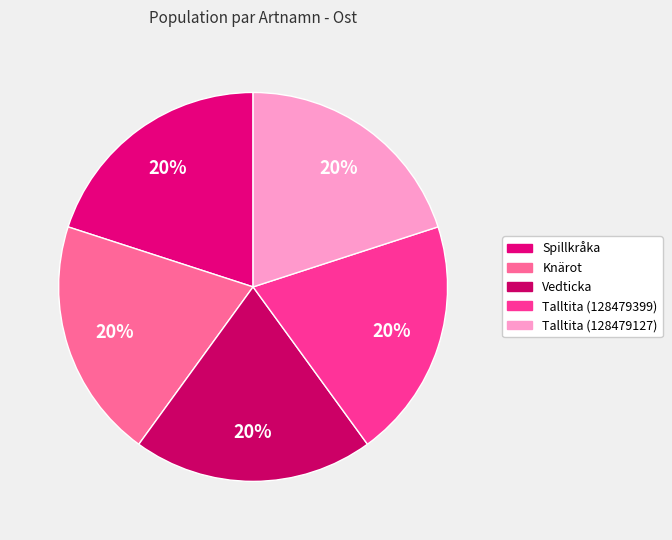

Is it true that Talltita (128479127) is 20% of the pie?

True